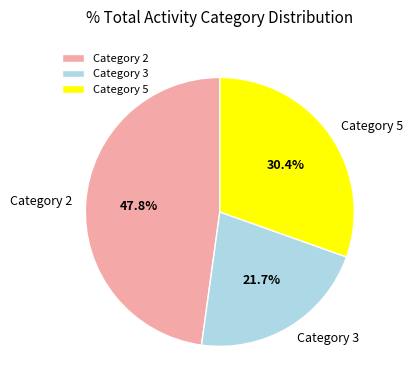

How many slices are in this pie chart?

3